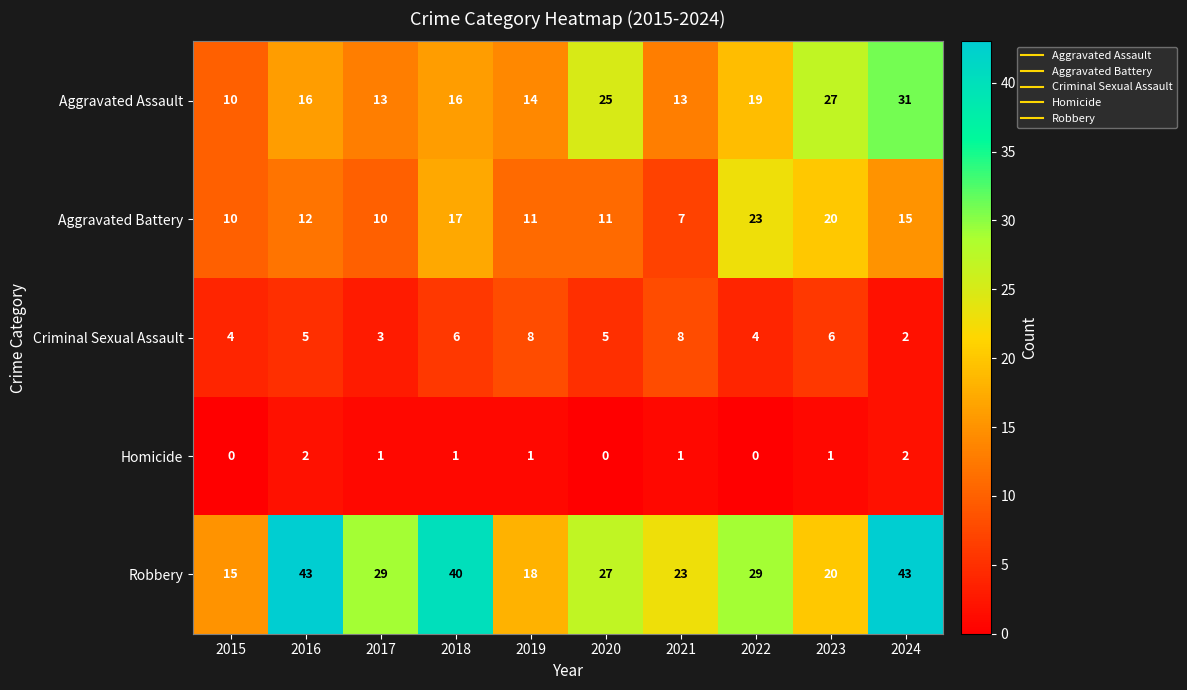

At which label is Aggravated Assault closest to 20?

2022